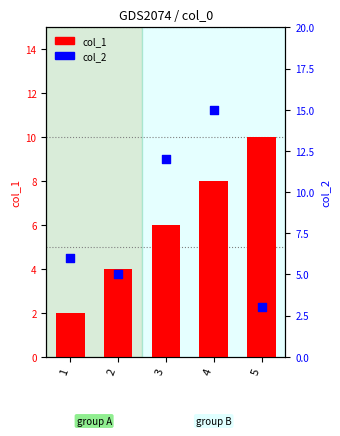

What is the total value across all series at 5?

13